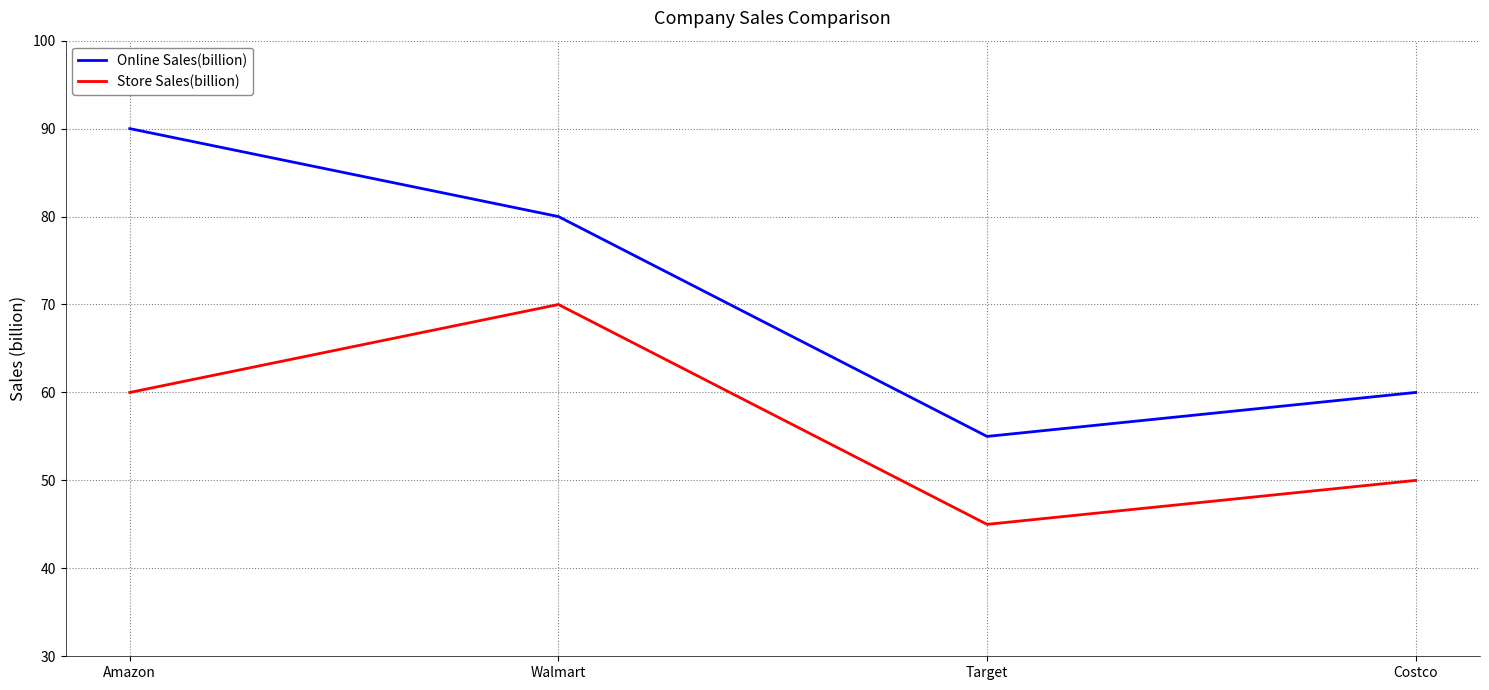

At how many categories does at least one series exceed 58?

3